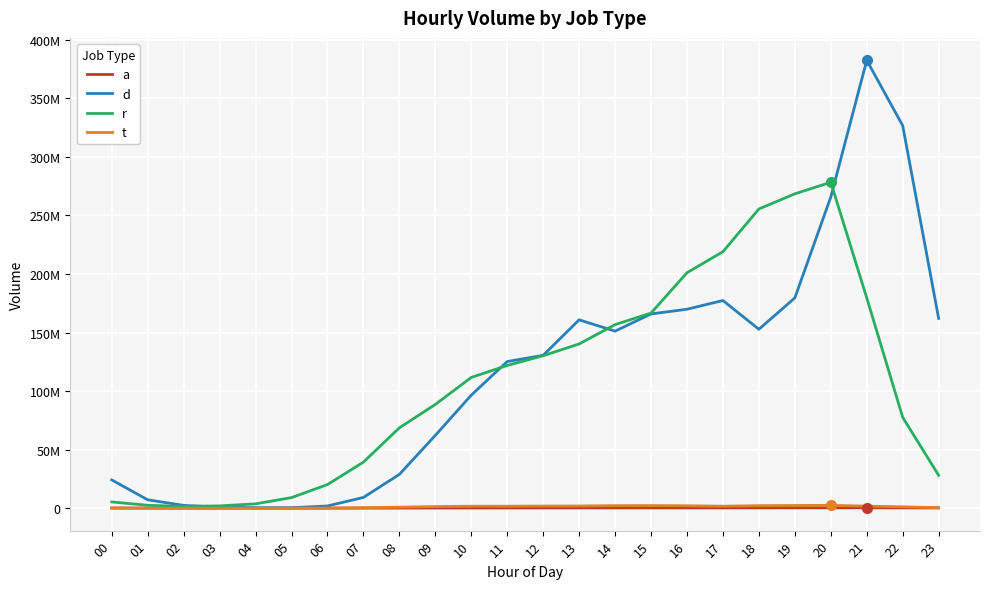

Does the chart have visible grid lines?

Yes